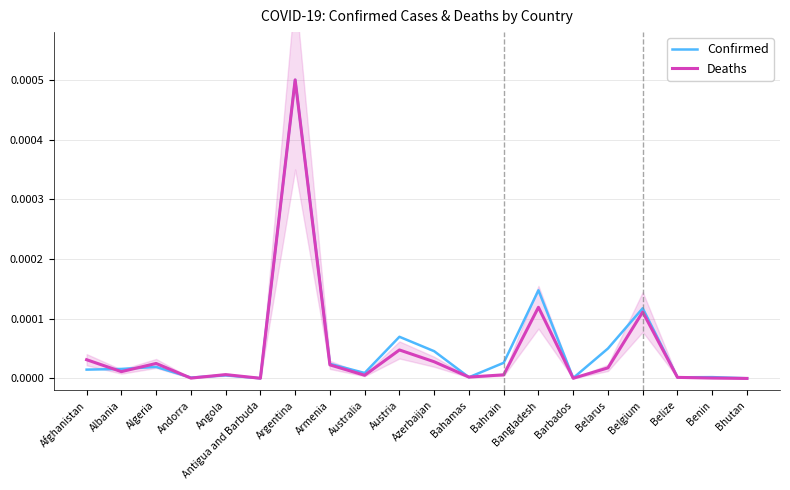

Which series changed the most between Azerbaijan and Bangladesh?

Confirmed